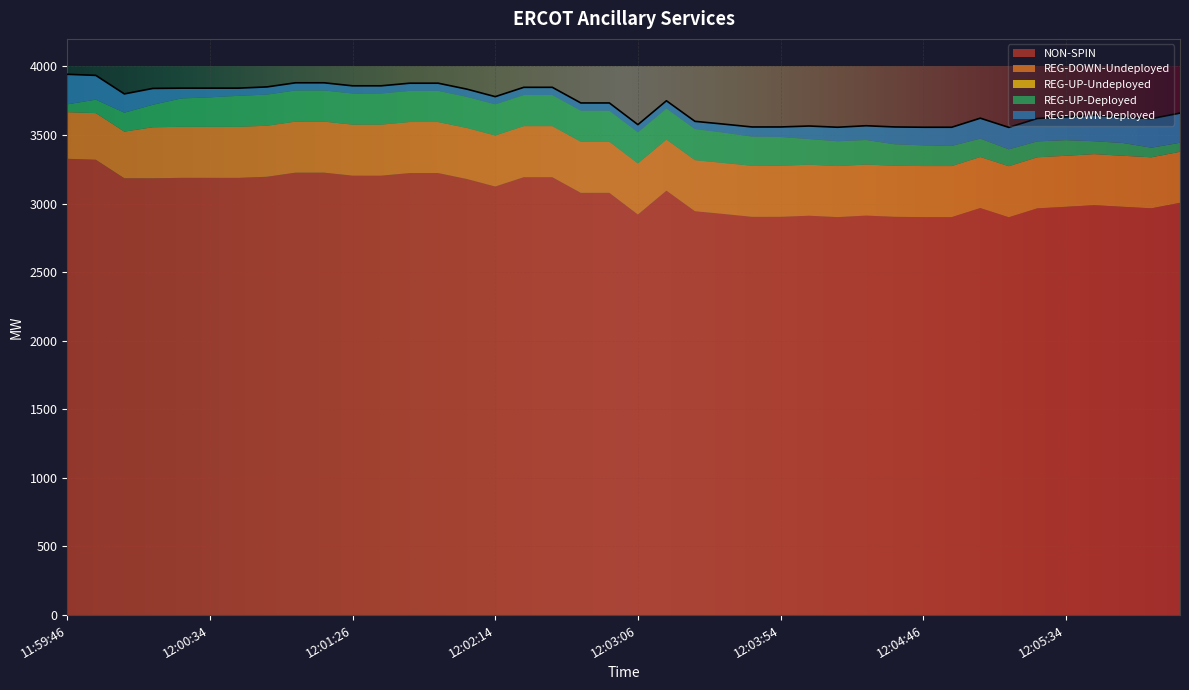

Read the NON-SPIN value at 11:59:46, to the nearest 10.

3330